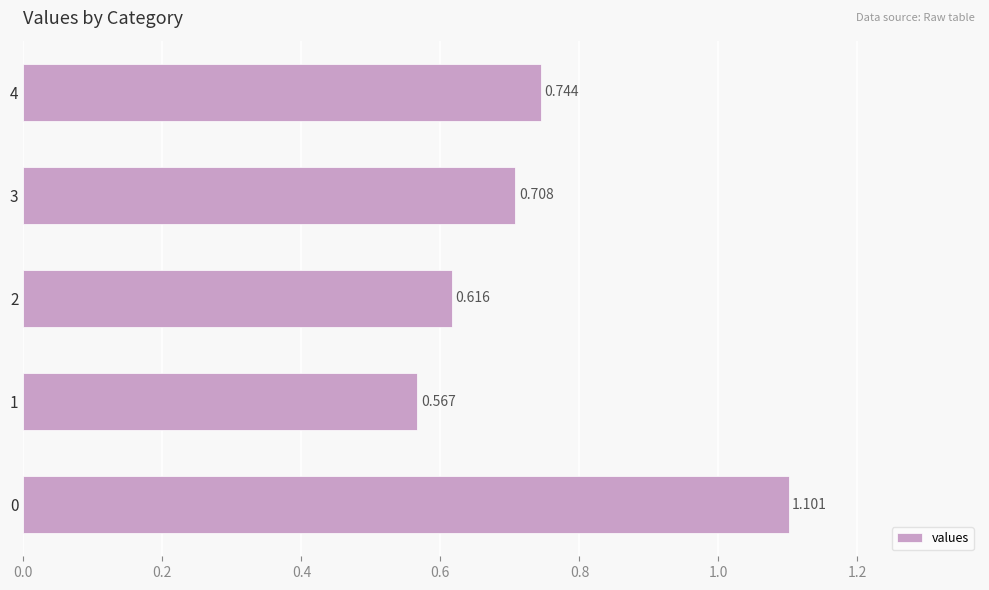

Are the bars grouped side by side (vs. stacked)?

No